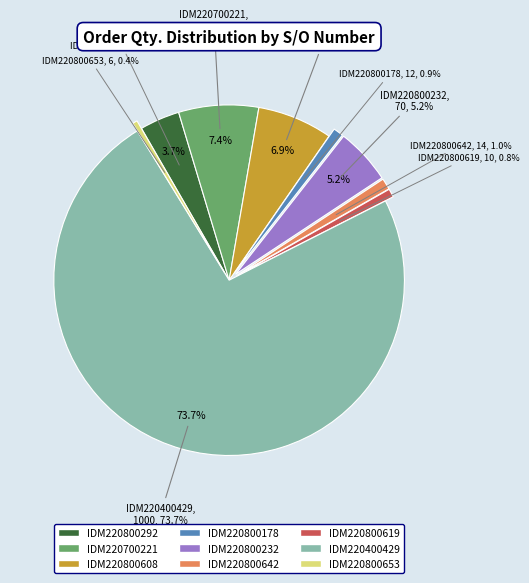

To the nearest percent, what is the average slice percentage?

11%